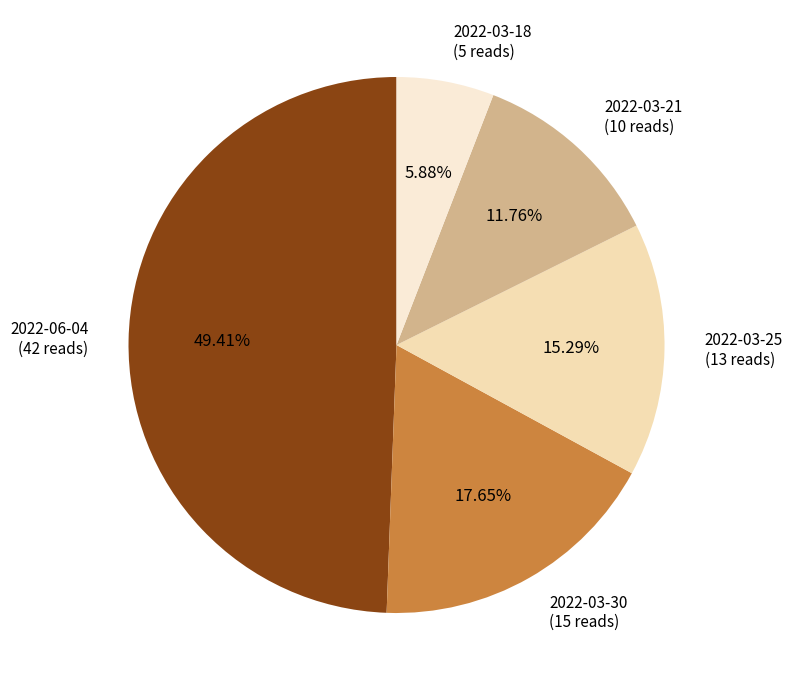

Rank the categories by value from highest to lowest.

2022-06-04, 2022-03-30, 2022-03-25, 2022-03-21, 2022-03-18